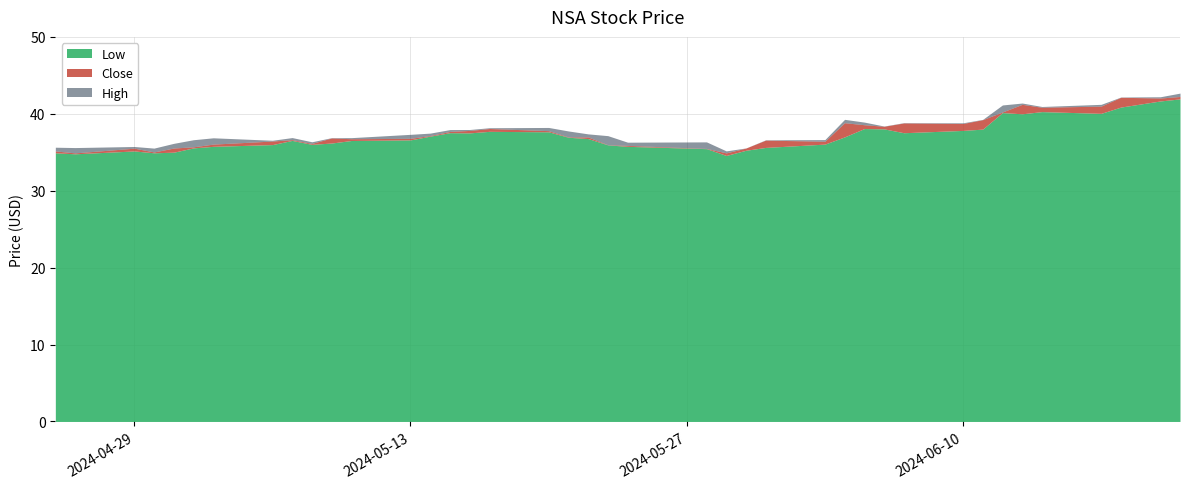

What is the difference between the highest and lowest values at 2024-05-08?

0.3